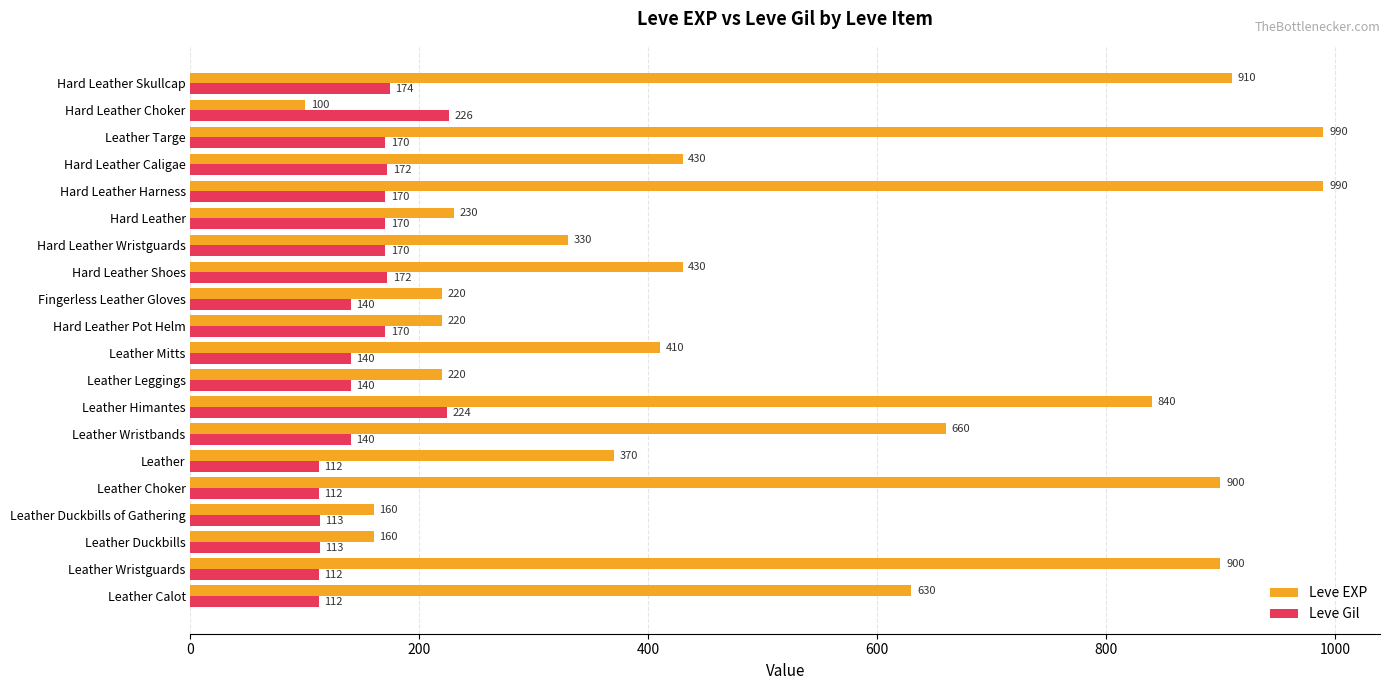

Between Leather Himantes and Leather Mitts, which series saw the biggest shift?

Leve EXP